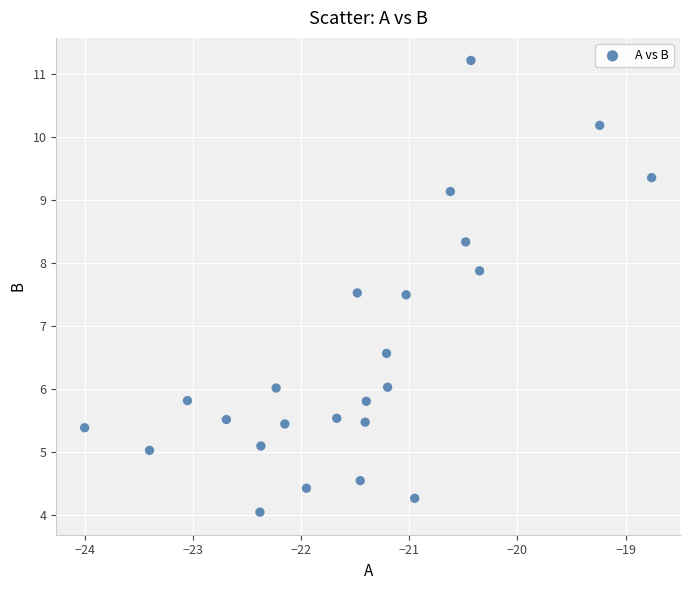

What is the range of Y values (max minus min)?

7.2